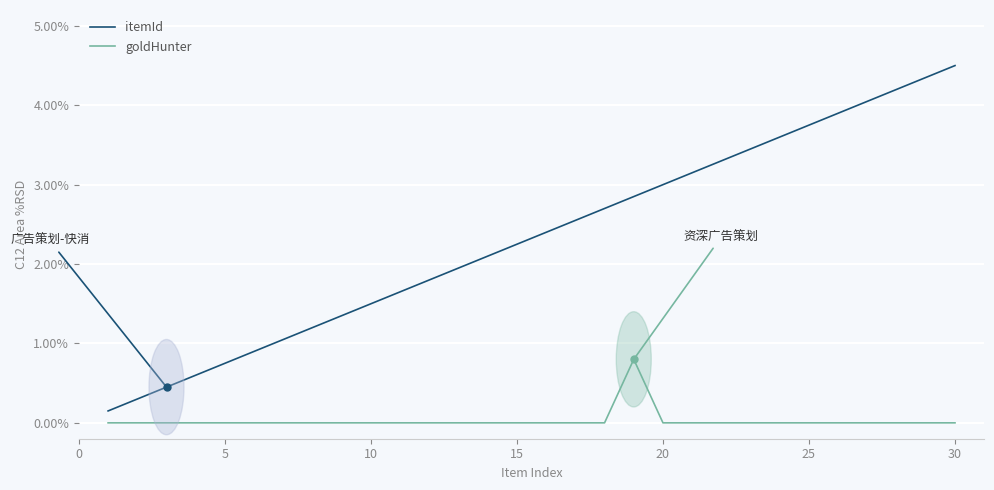

Which series has the largest total across all categories?

itemId